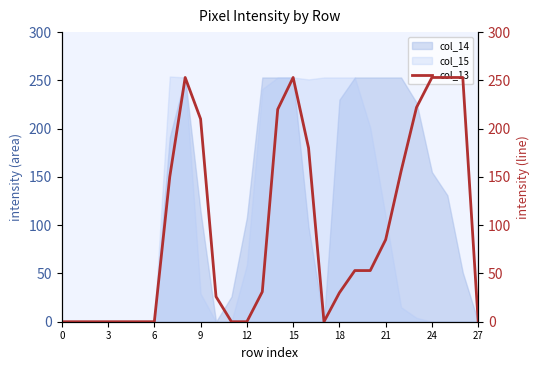

How many data points are less than 53?

14